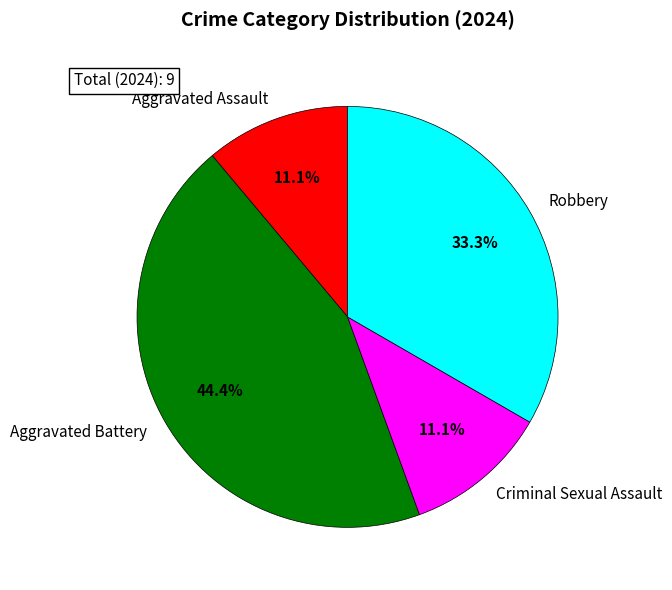

Is Robbery the majority of the pie?

No